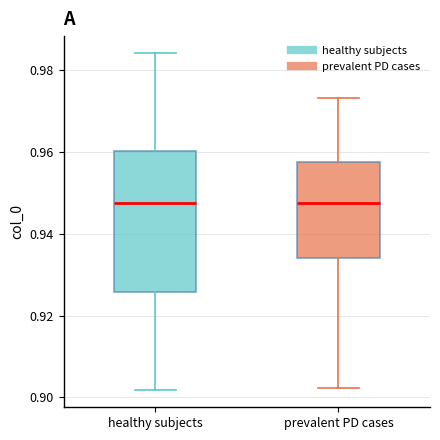

Reading left to right, transcribe this box plot: for each box, give where its median line is, the range the box spans, and where its two whiskers end, as read against the y-axis. The values are not printed on the chart, so give them approximately, as read against the axis.

healthy subjects: median 0.948, box 0.926 to 0.960, whiskers 0.902 to 0.984
prevalent PD cases: median 0.948, box 0.934 to 0.958, whiskers 0.902 to 0.974